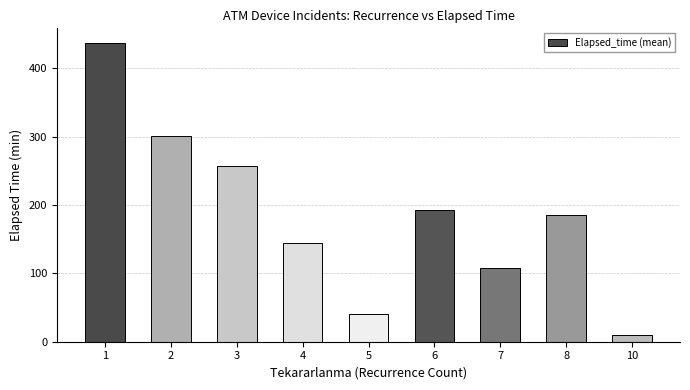

What is the greatest value displayed?

436.4